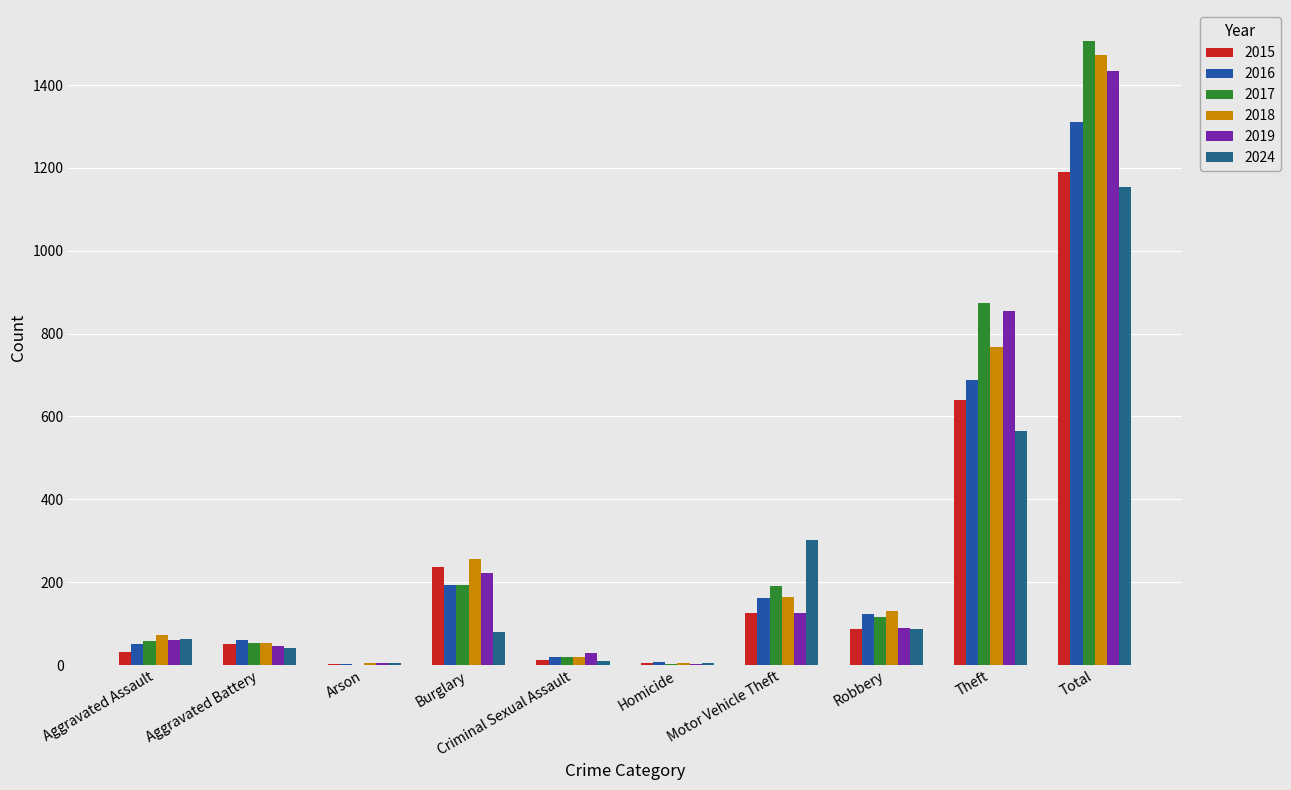

At which label does 2017 first exceed 115?

Burglary